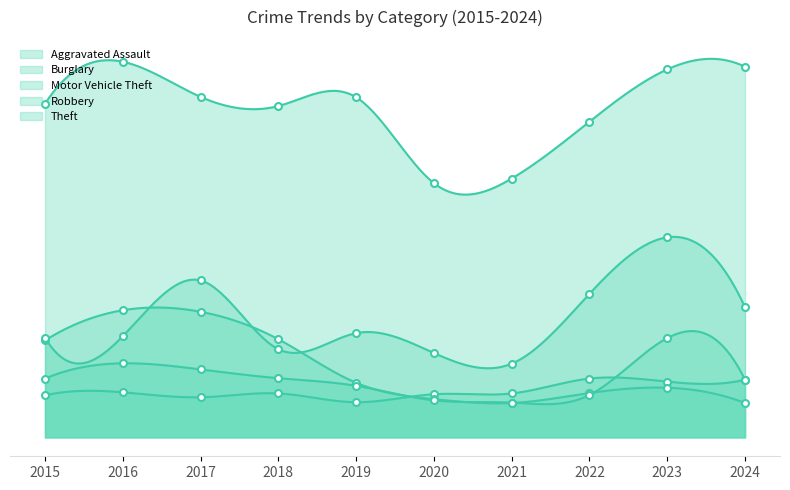

Between 2019 and 2020, which series saw the biggest shift?

Theft